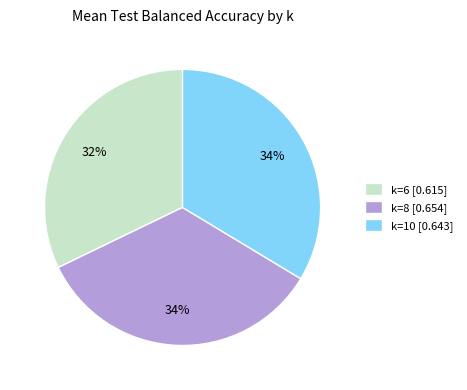

Is the sum of k=8 [0.654] and k=6 [0.615] greater than half?

Yes